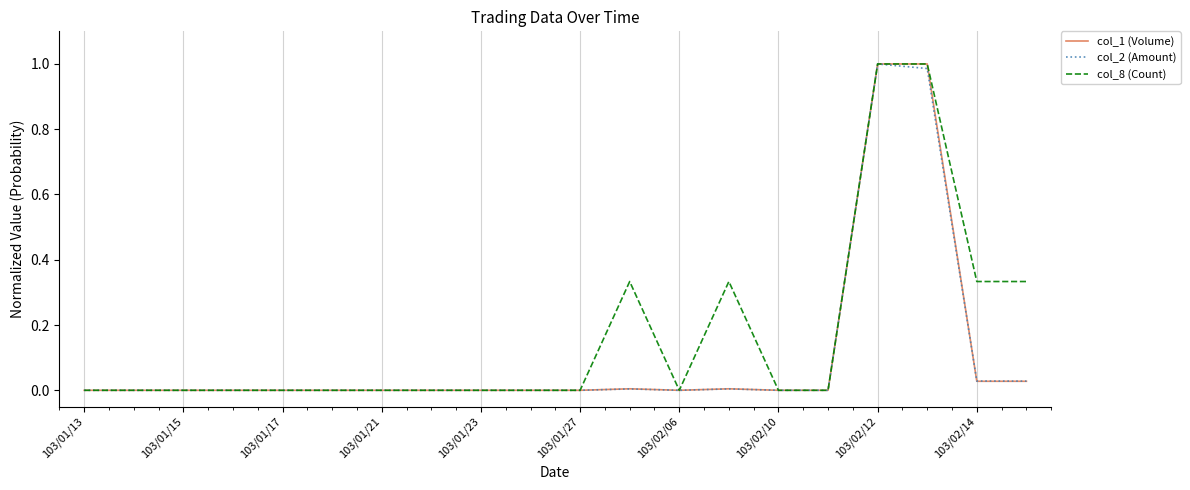

True or false: col_8 (Count) and col_1 (Volume) intersect in this chart.

False